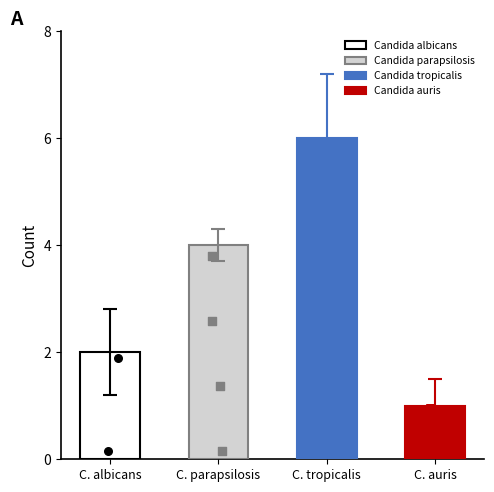

What is the ratio of the value at Candida tropicalis to the value at Candida albicans?

3.0